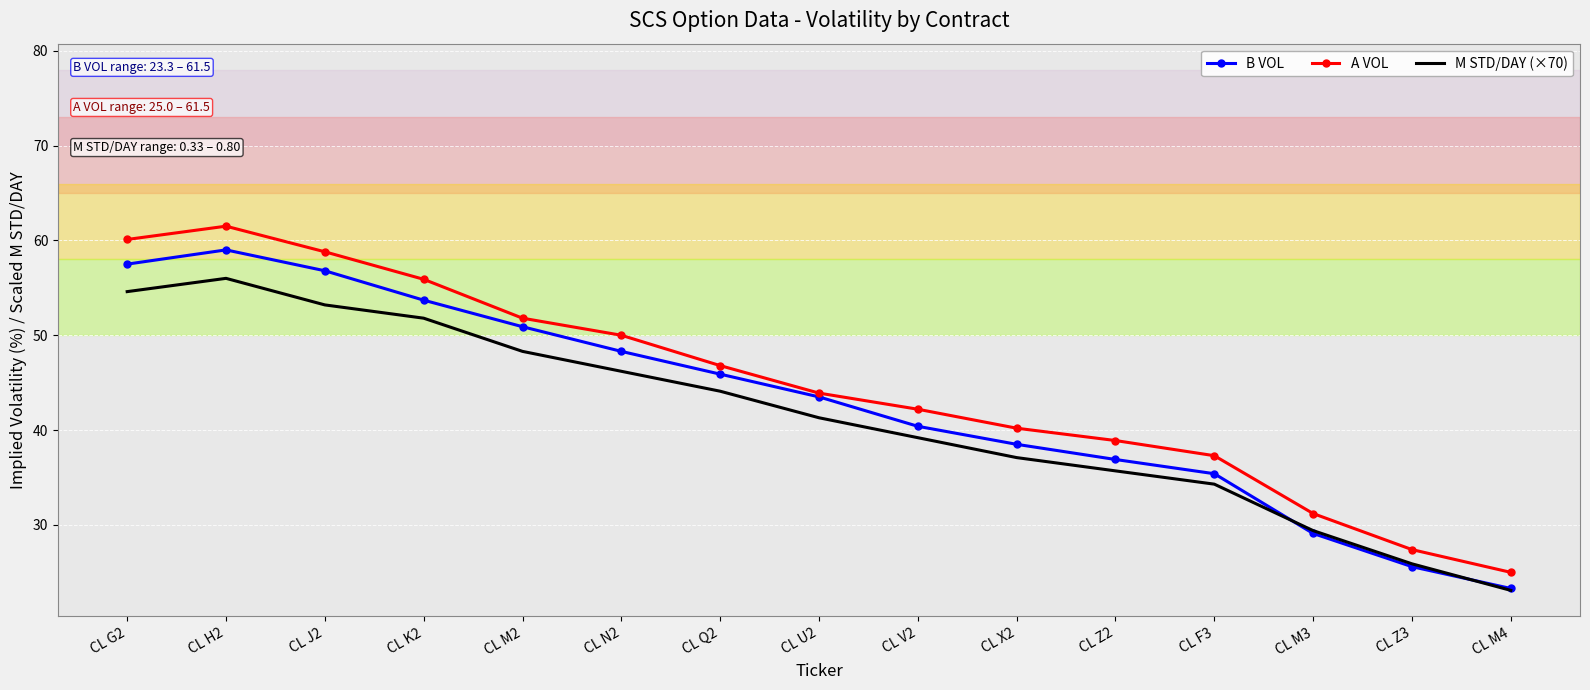

What position from the right is CL K2?

12